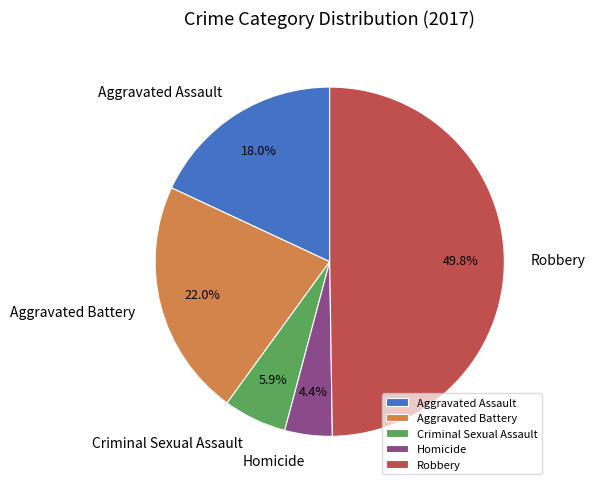

Does Aggravated Assault account for over 50% of the chart?

No